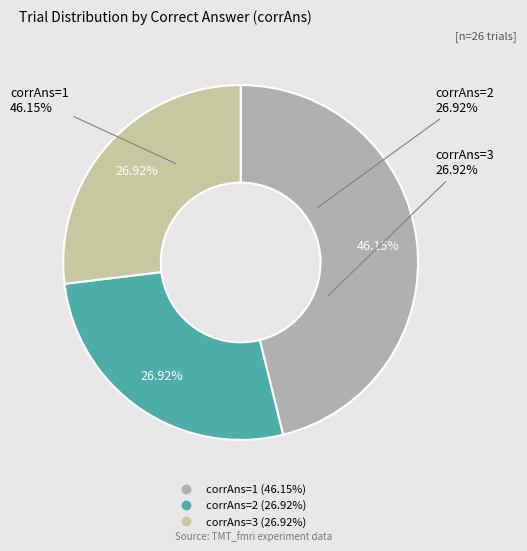

Is there any slice that represents more than half of the pie?

No